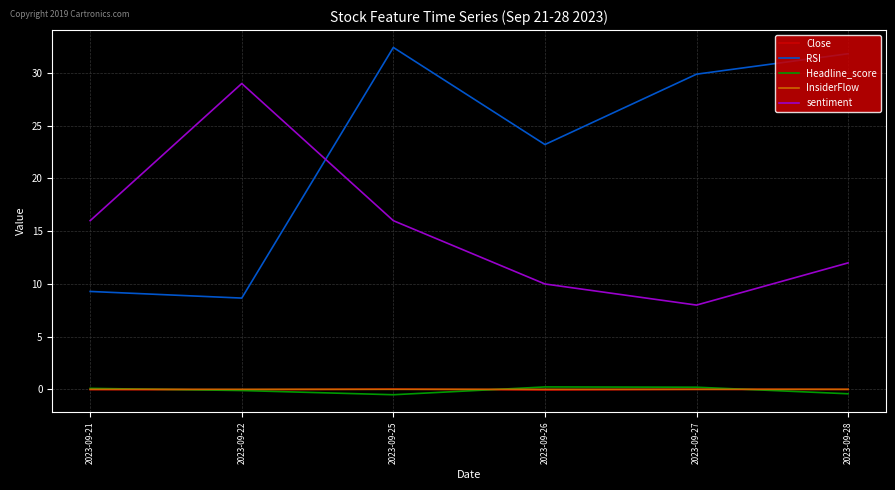

What is the maximum value shown in the chart?

32.4